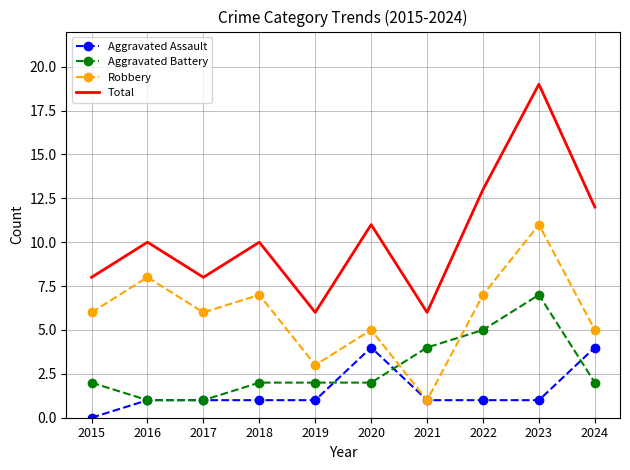

Which series has the widest spread of values?

Total